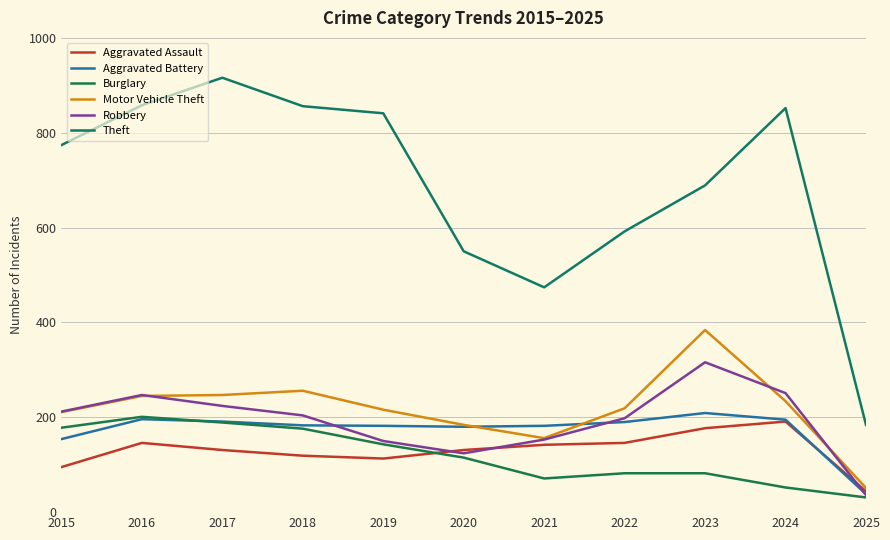

At which category is the sum across all series the highest?

2017